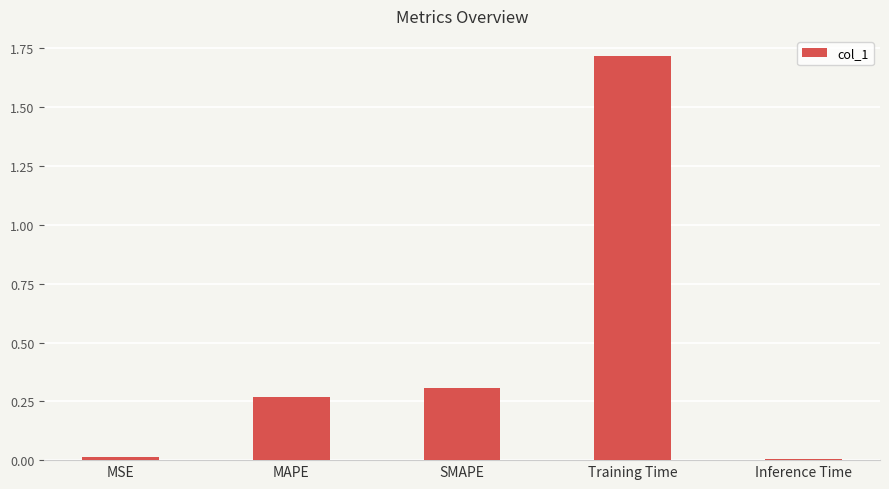

The value at MAPE is 0.3. True or false?

True